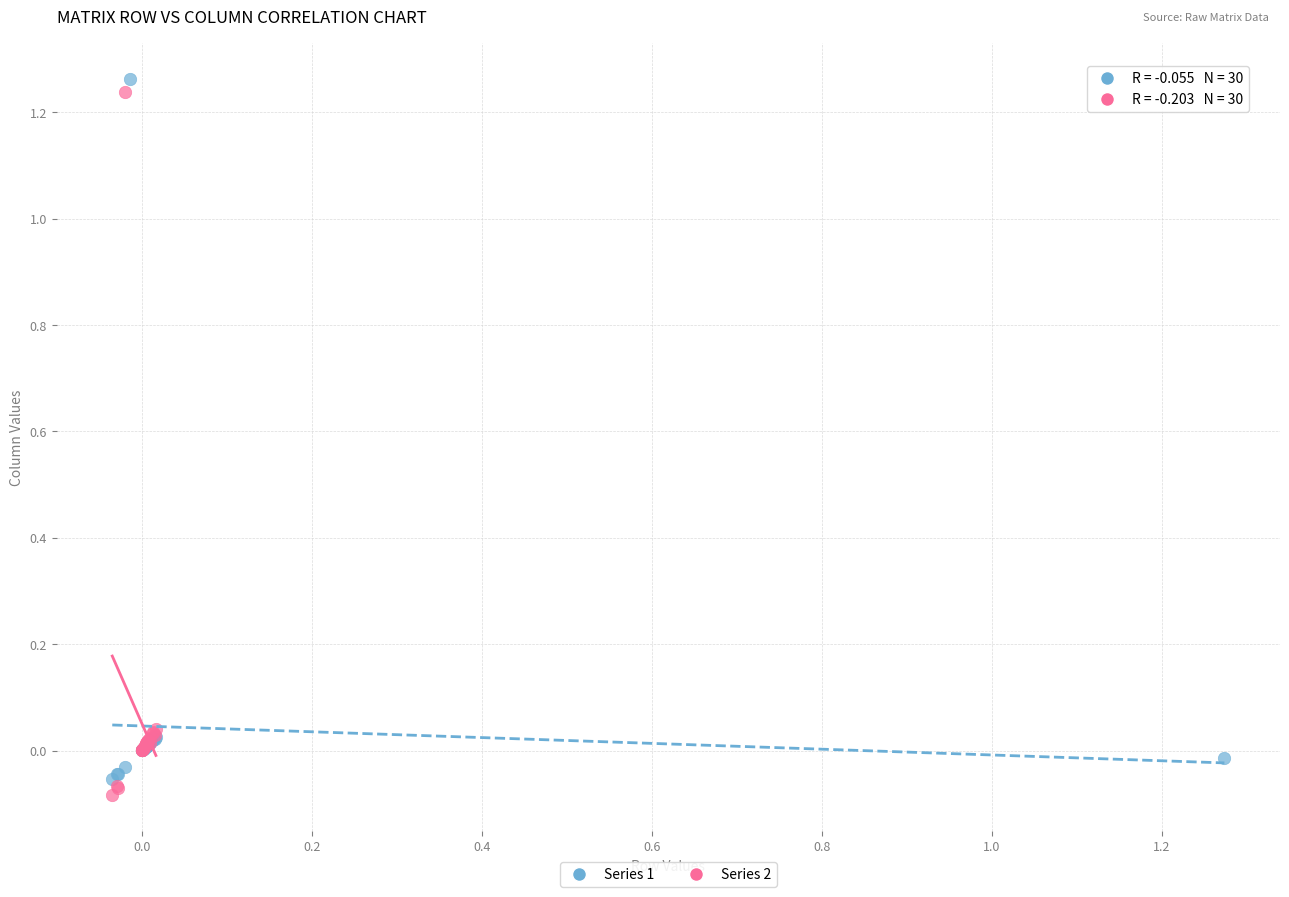

Which series reaches the maximum Y coordinate?

Series 1